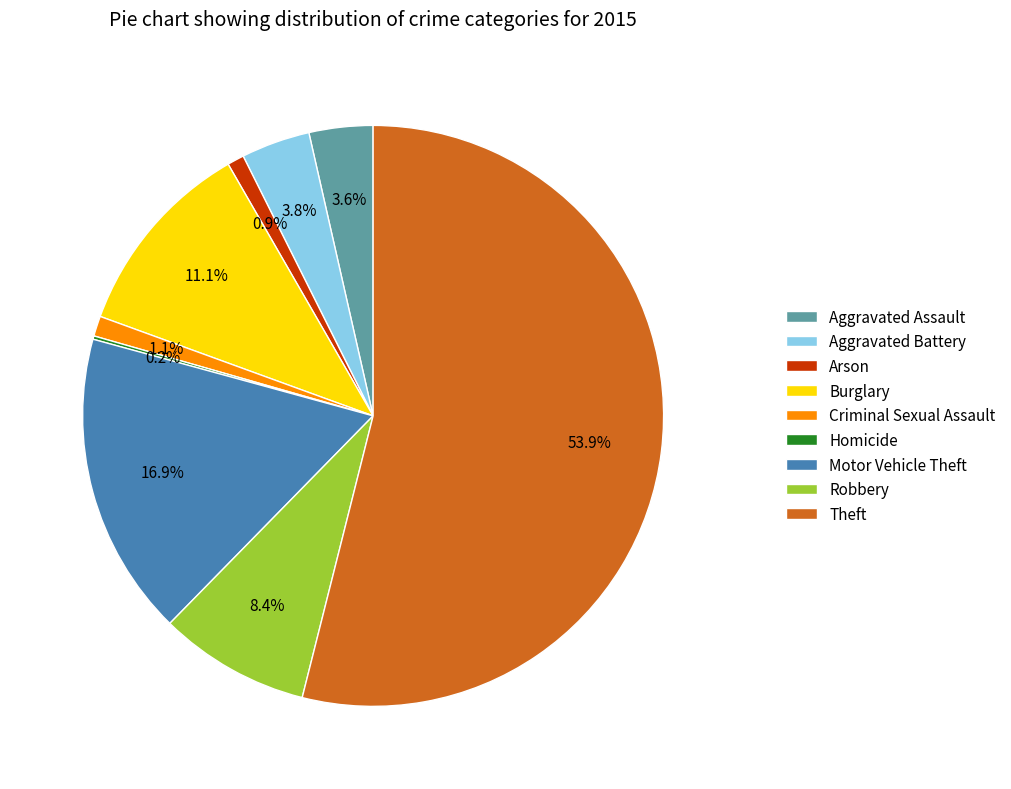

Which has a higher value, Criminal Sexual Assault or Aggravated Battery?

Aggravated Battery